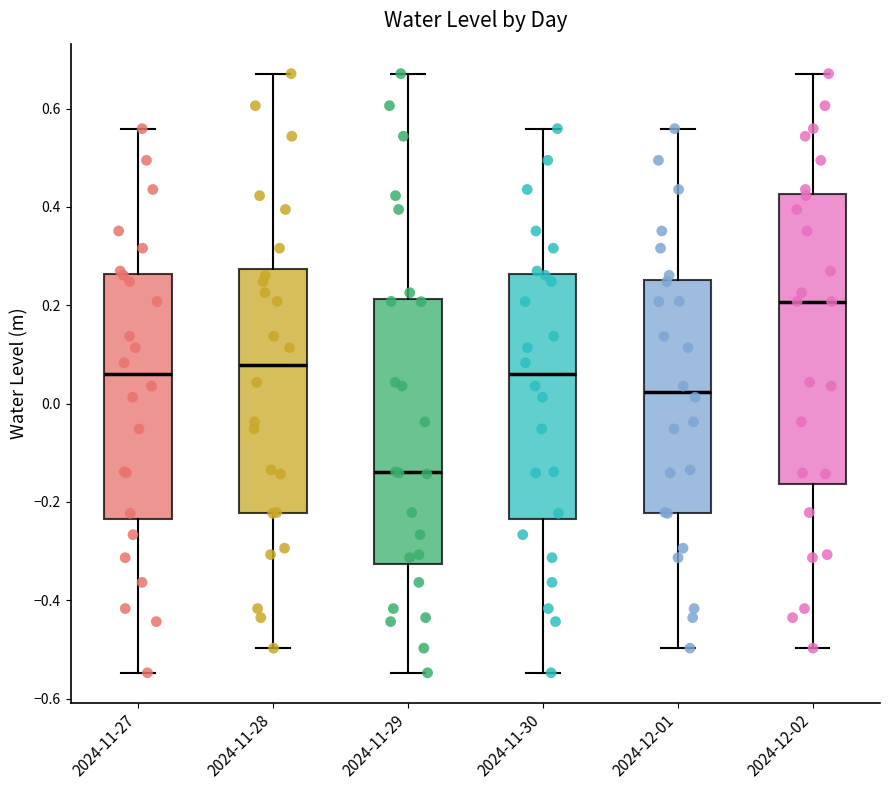

Where is the lower edge of the box for 2024-12-01 on the y-axis? The values are not printed on the chart, so give them approximately, as read against the axis.

-0.22